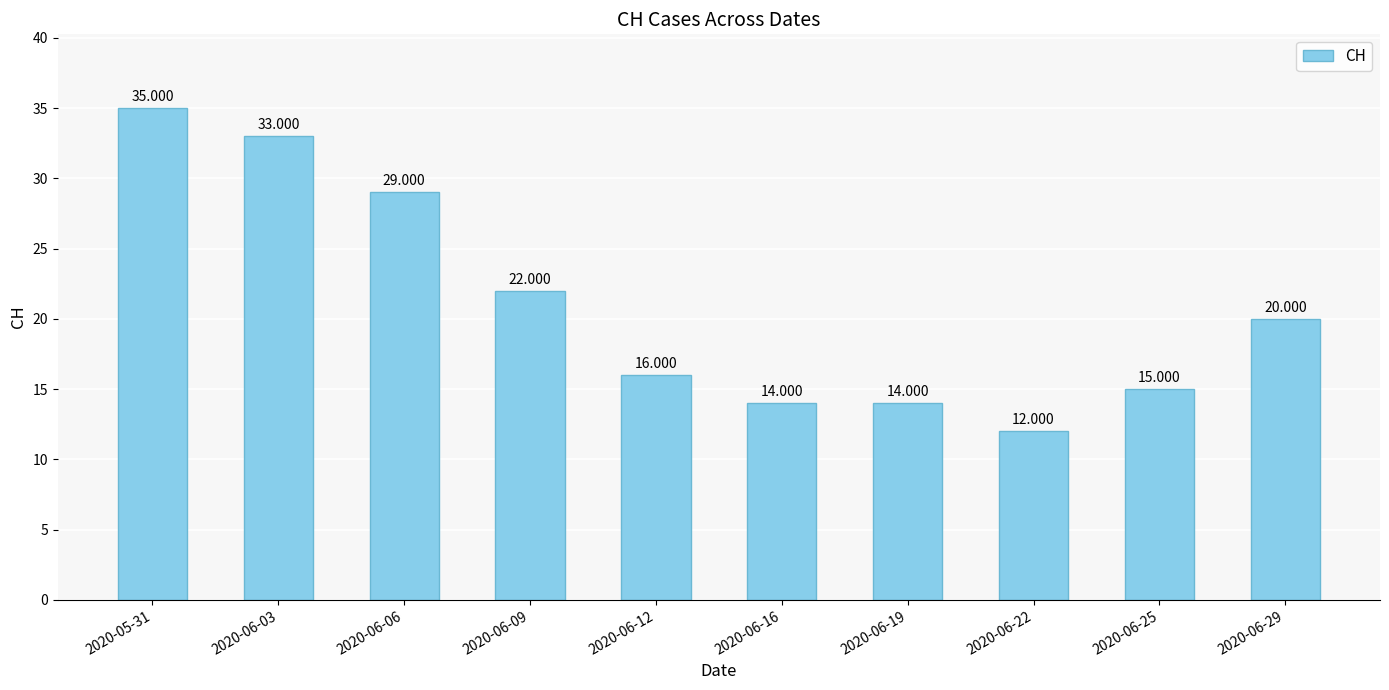

What value does the data have at 2020-05-31, to the nearest 10?

40